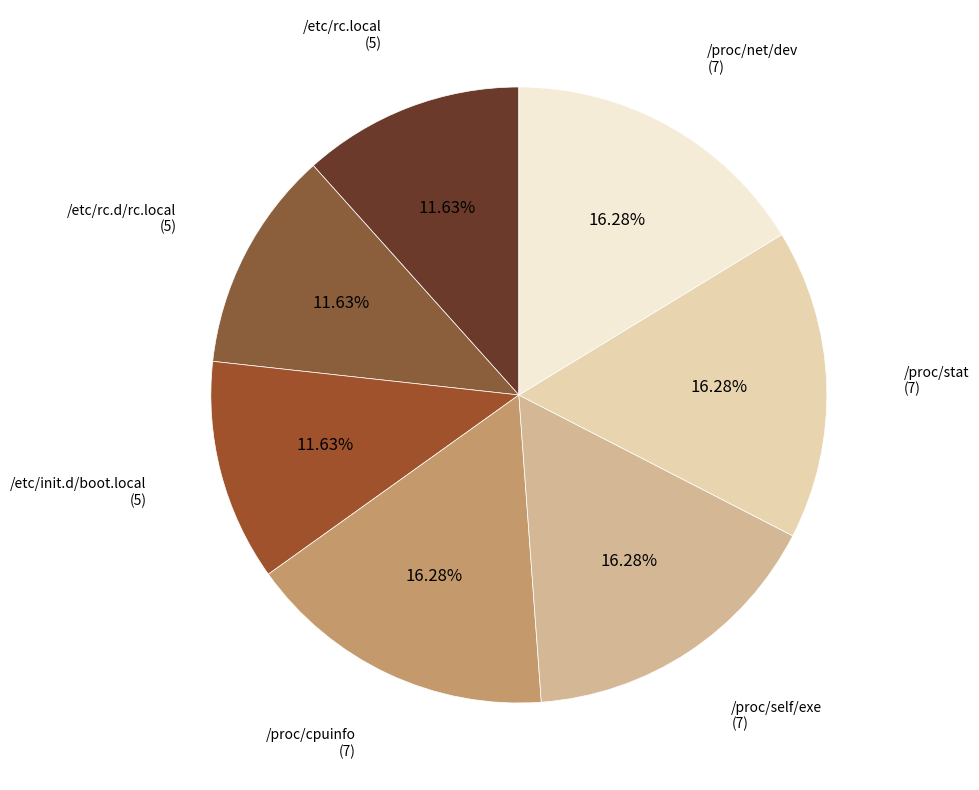

To the nearest percent, what percentage of the pie is /etc/rc.d/rc.local?

12%